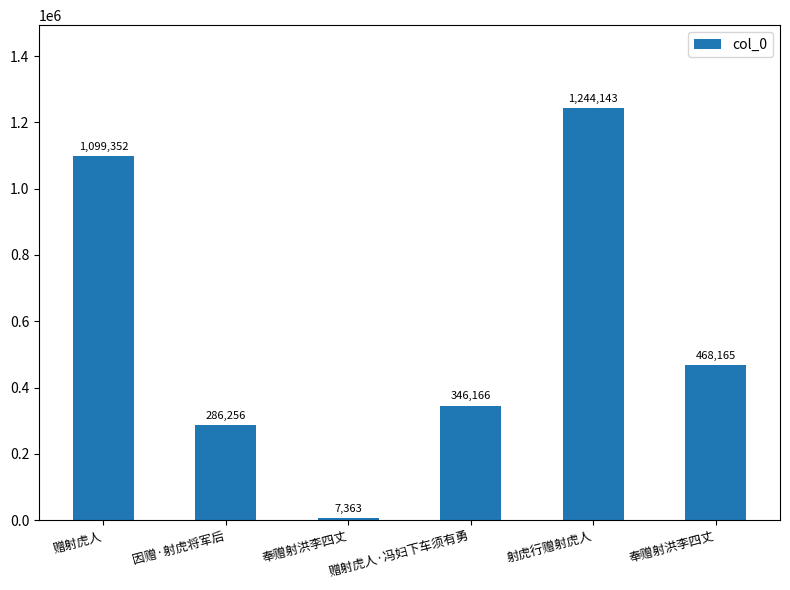

What is the label of the 1st bar from the right?

奉赠射洪李四丈